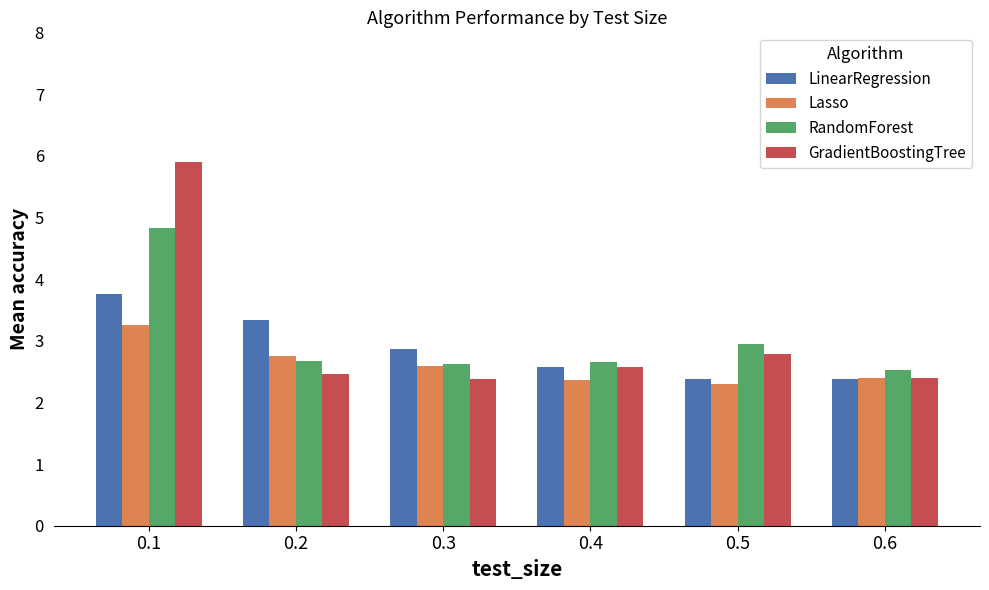

Are the bars grouped side by side (vs. stacked)?

Yes